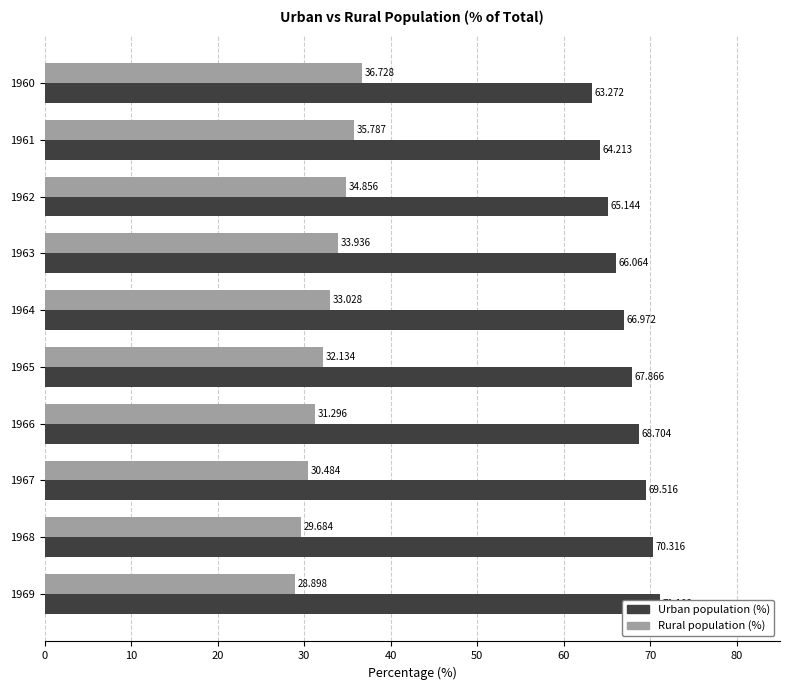

Count the number of categories in the chart.

10